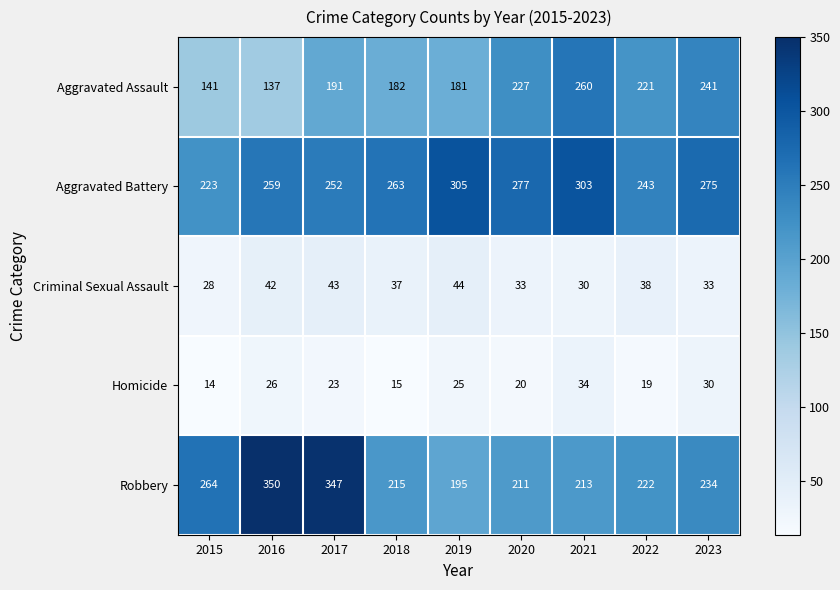

What is the maximum value for Aggravated Battery?

305